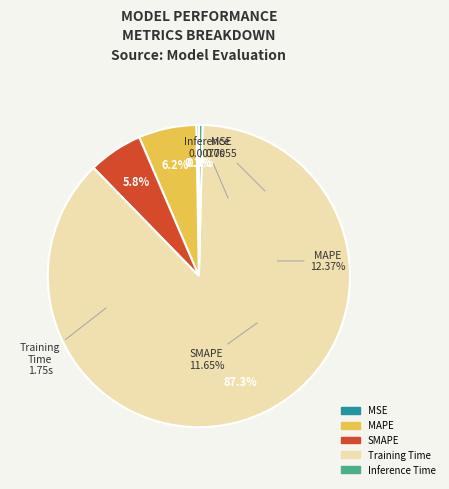

What portion of the pie excludes SMAPE?

94.2%